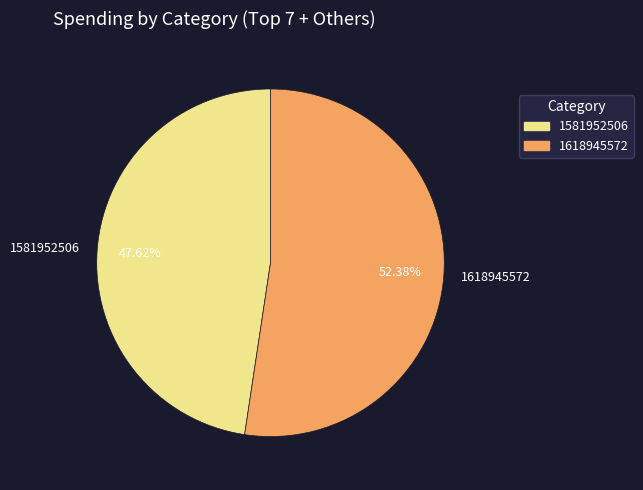

To the nearest percent, what is the difference between the largest and smallest slice percentages?

5%